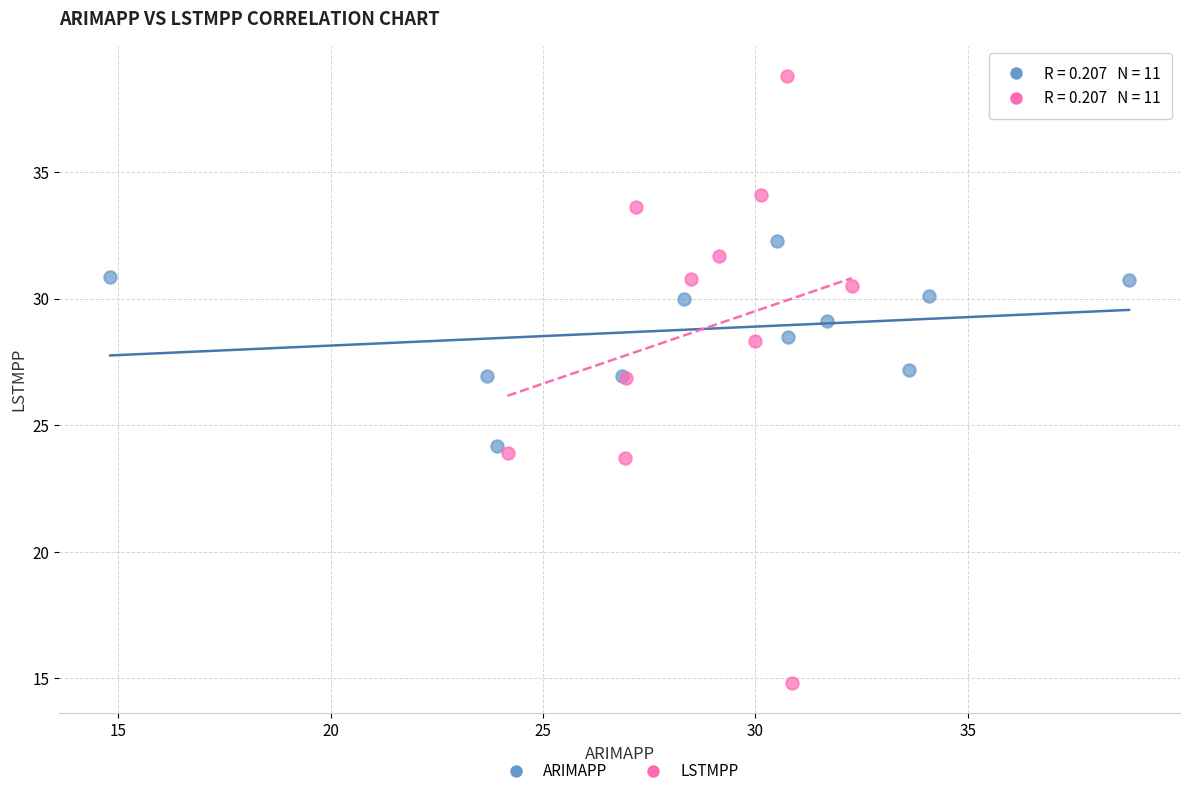

Which series has the widest spread of Y values?

LSTMPP